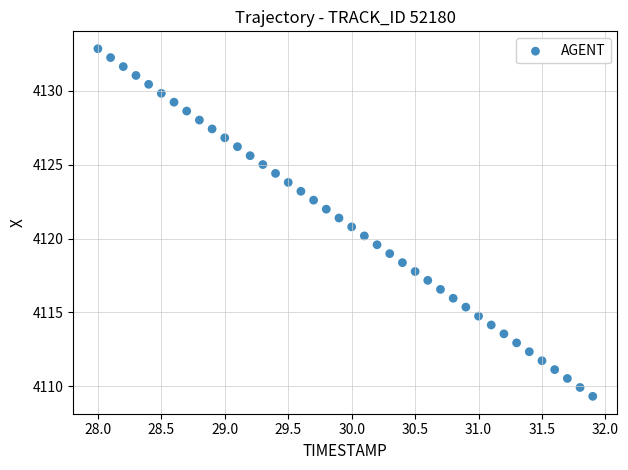

What is the range of Y values (max minus min)?

23.5